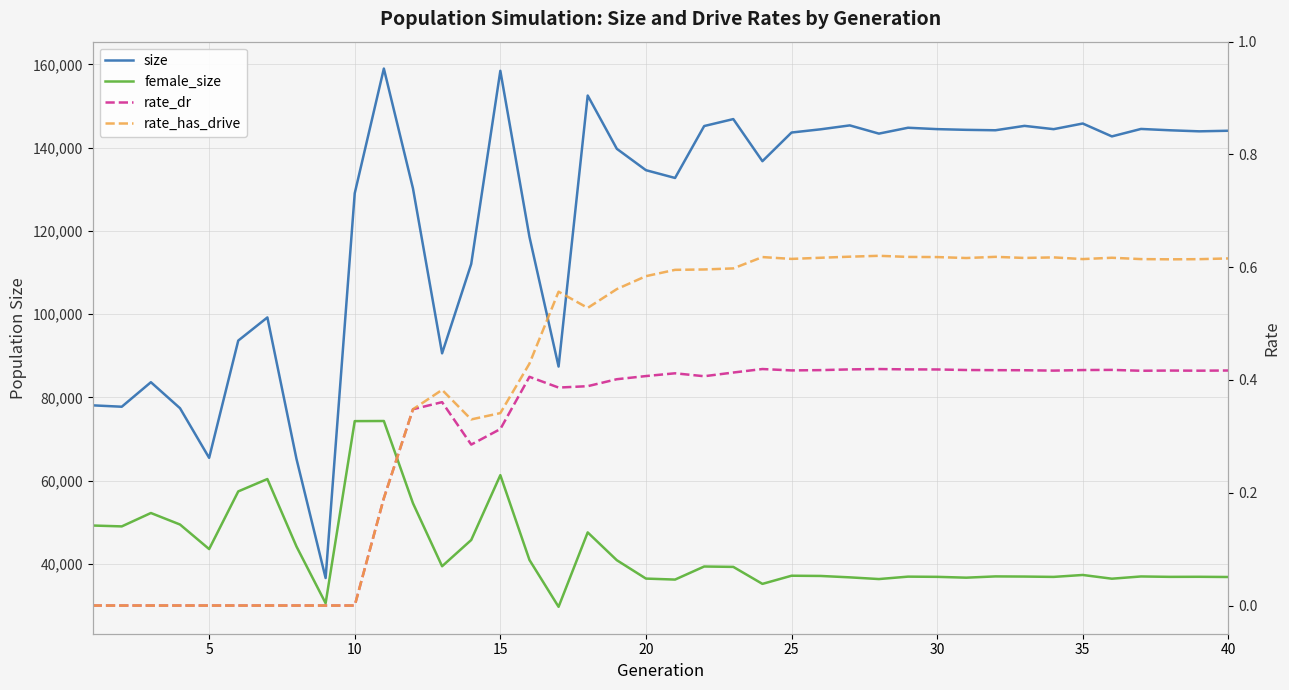

What is the total value across all series at 10?

135887.0